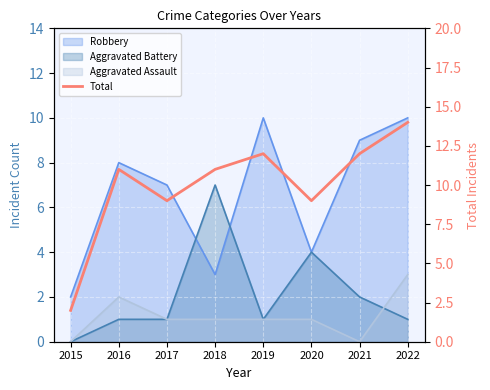

Where is the first local minimum?

2017